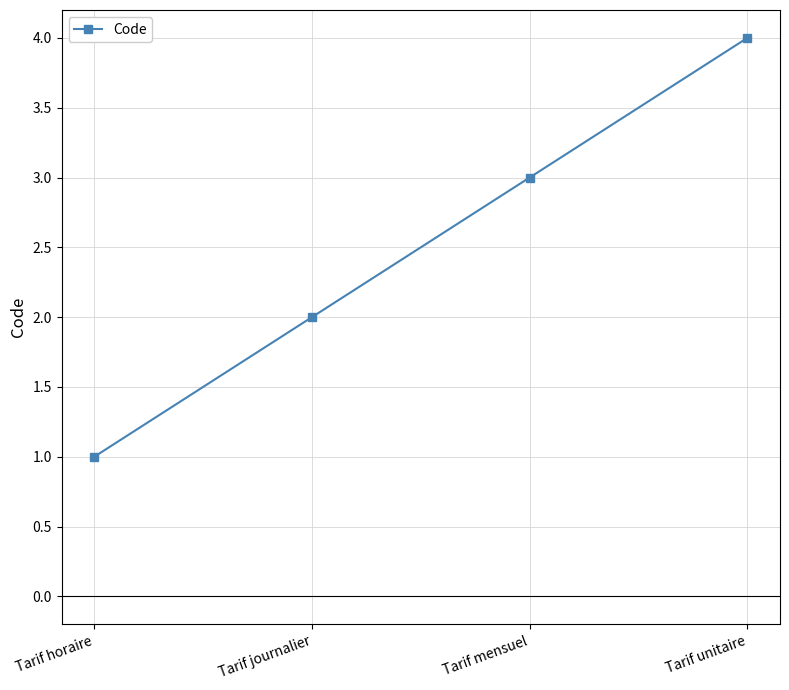

Between Tarif unitaire and Tarif mensuel, which is larger?

Tarif unitaire